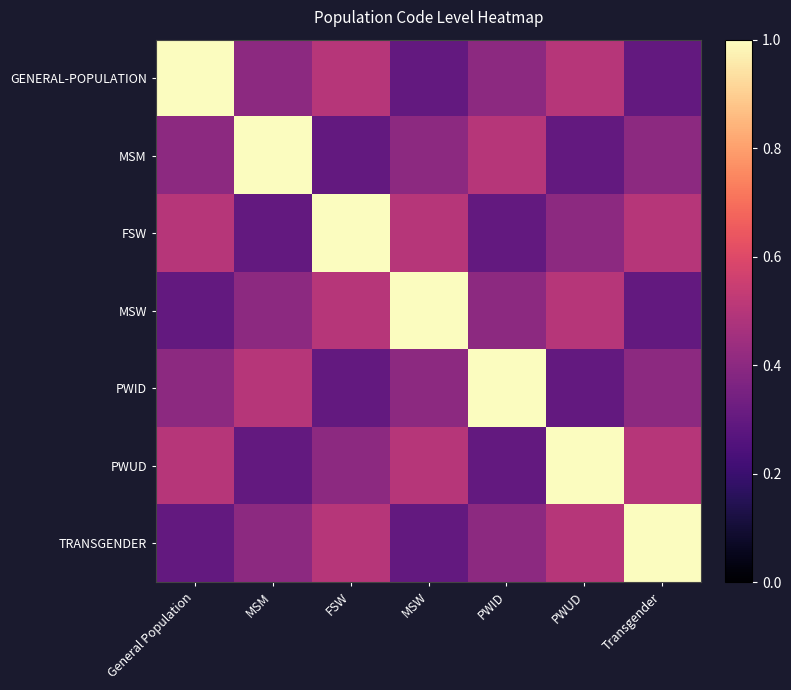

How many distinct data groups are displayed?

7